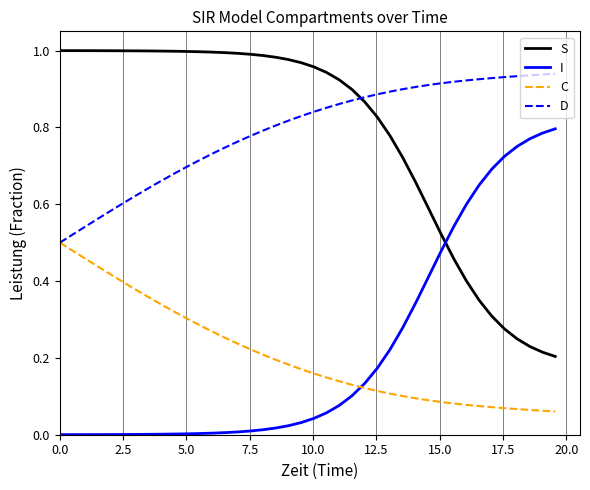

True or false: S and D intersect in this chart.

True